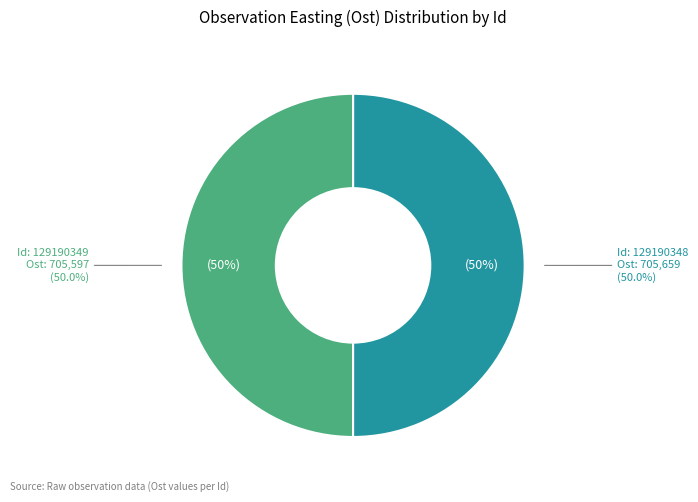

Count the number of slices in the pie.

2